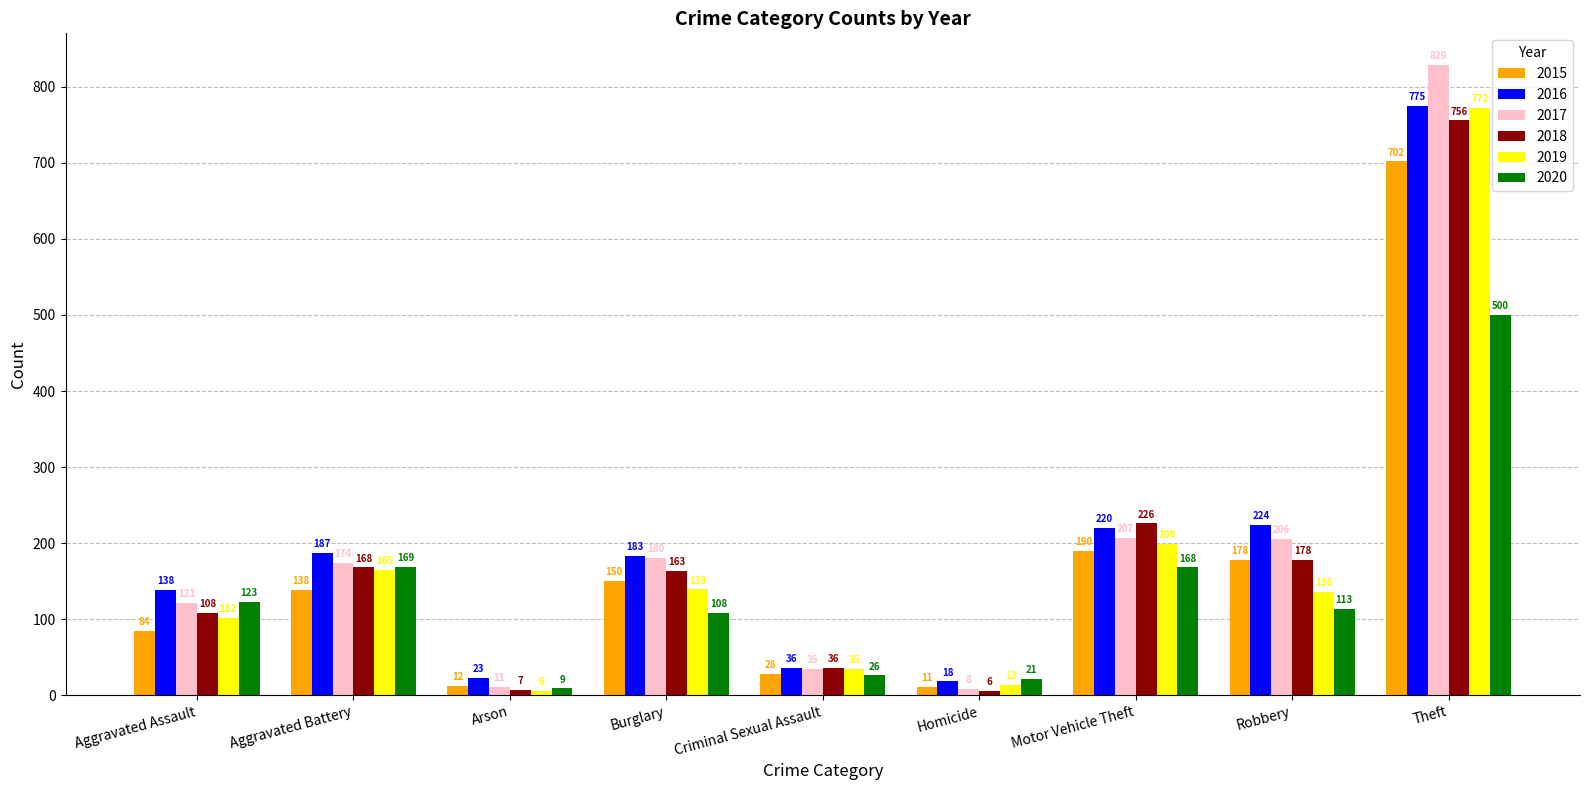

What is the value of the 2016 bar at the 5th from the left?

36